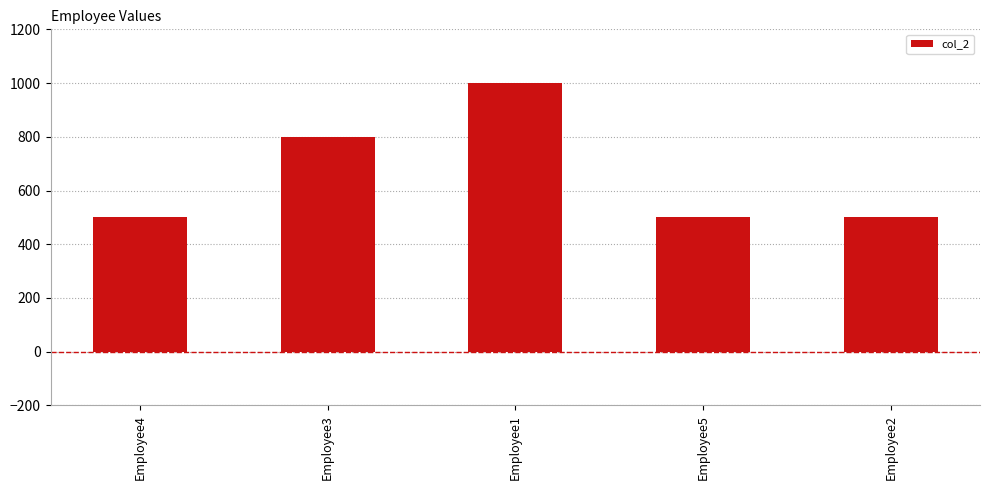

What is the approximate value at Employee5, to the nearest 10?

500